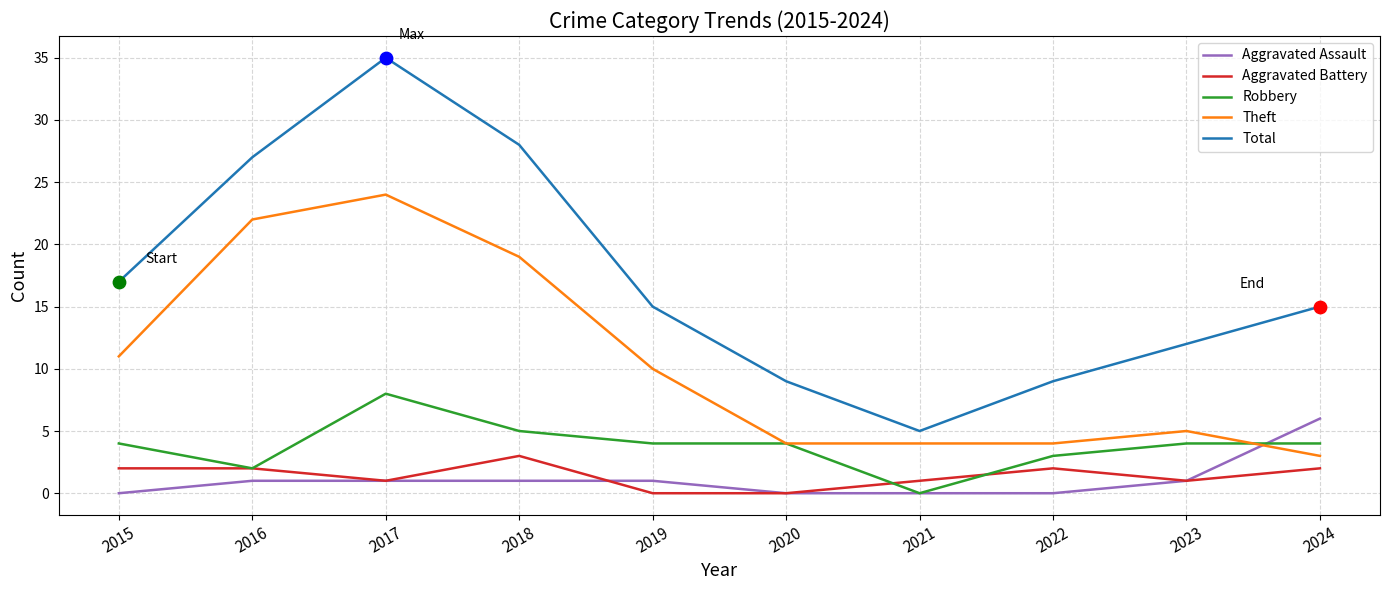

What is the difference between the highest and lowest values at 2024?

13